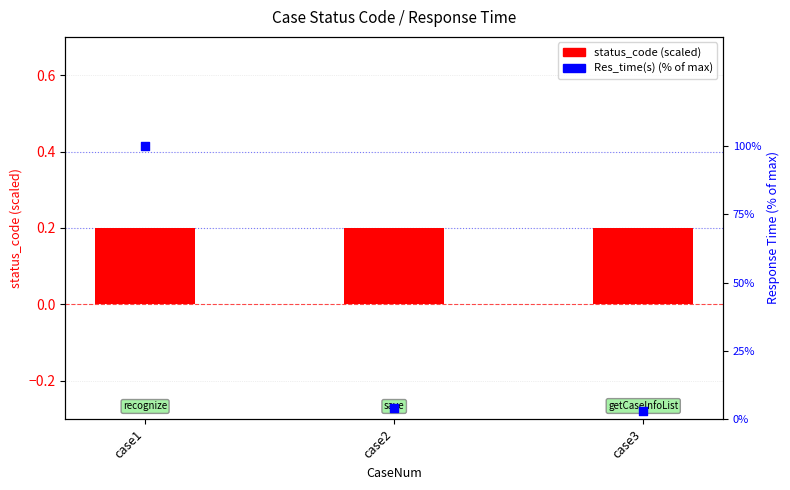

Which series contains the highest Y value?

Res_time(s)